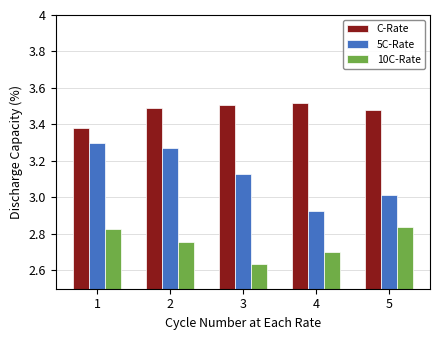

At which label is 10C-Rate closest to 2?

3